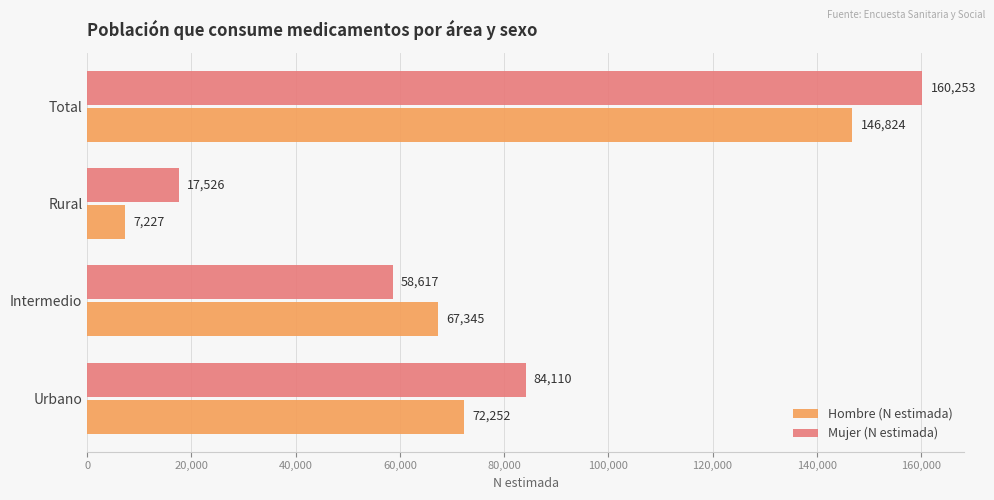

How many data points in Hombre (N estimada) are less than 72252?

2